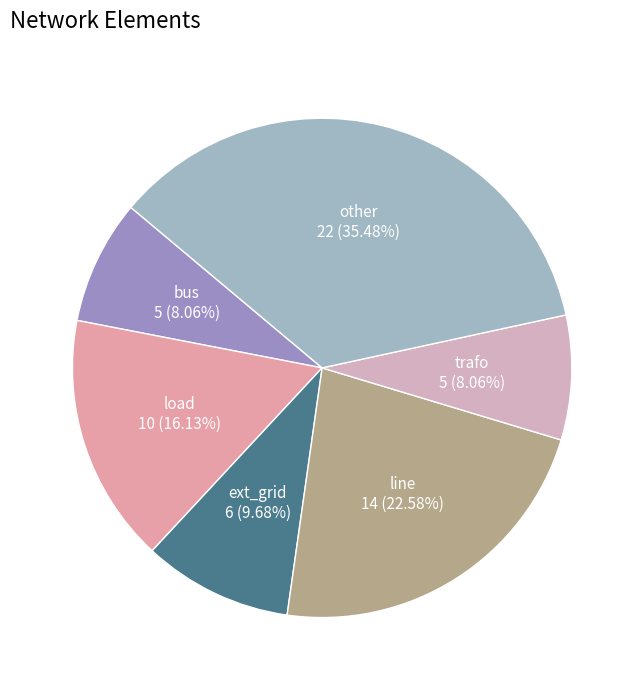

To the nearest percent, what is the difference between the trafo and other slice percentages?

27%